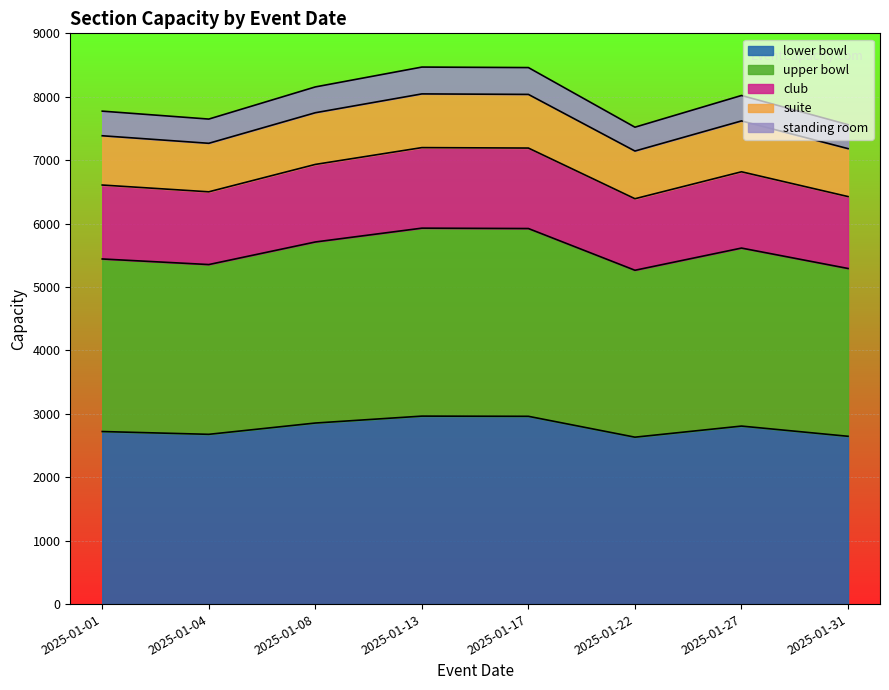

Does the chart display data point markers on the line(s)?

No